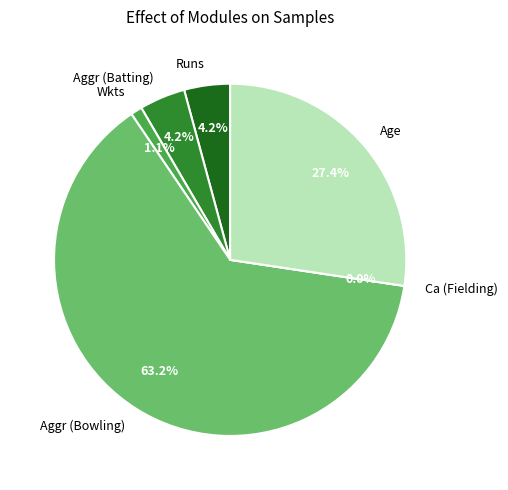

To the nearest percent, what is the combined percentage of Aggr (Bowling) and Age?

91%